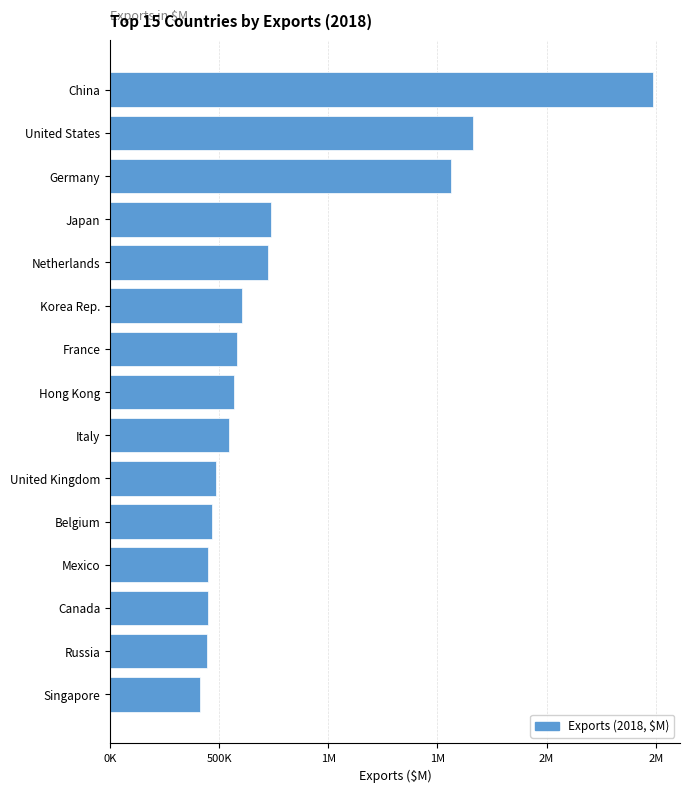

What is the greatest value displayed?

2487045